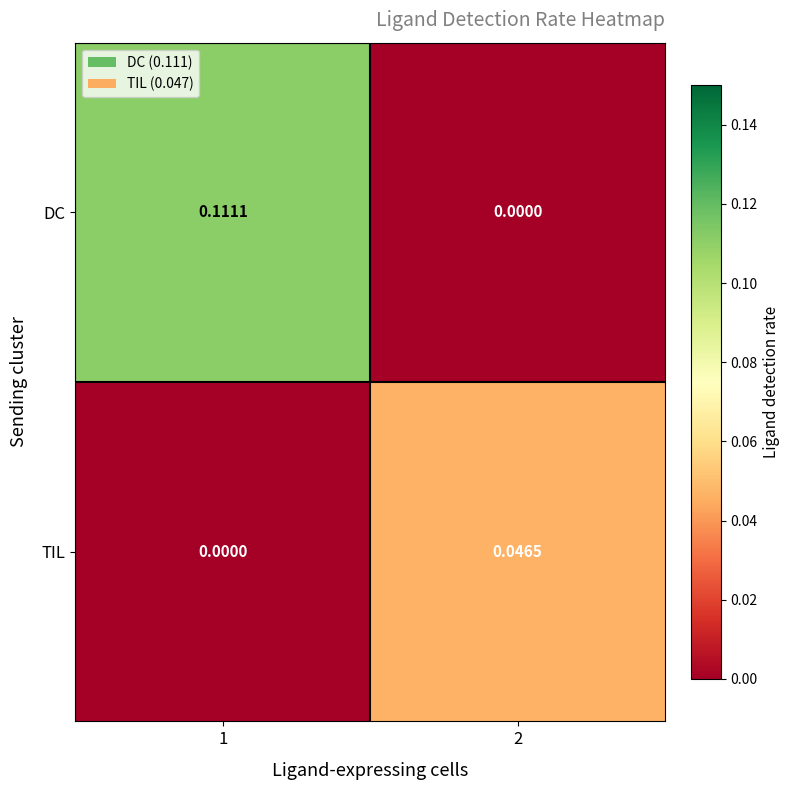

Is the value of DC at 2 greater than the value of TIL at 2?

No